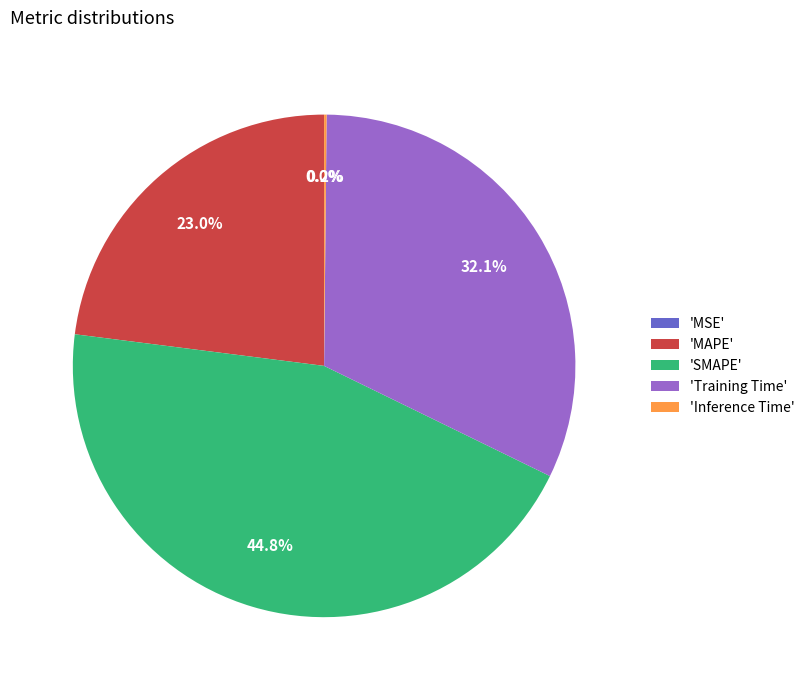

Do 'MAPE' and 'SMAPE' together represent more than half of the pie?

Yes